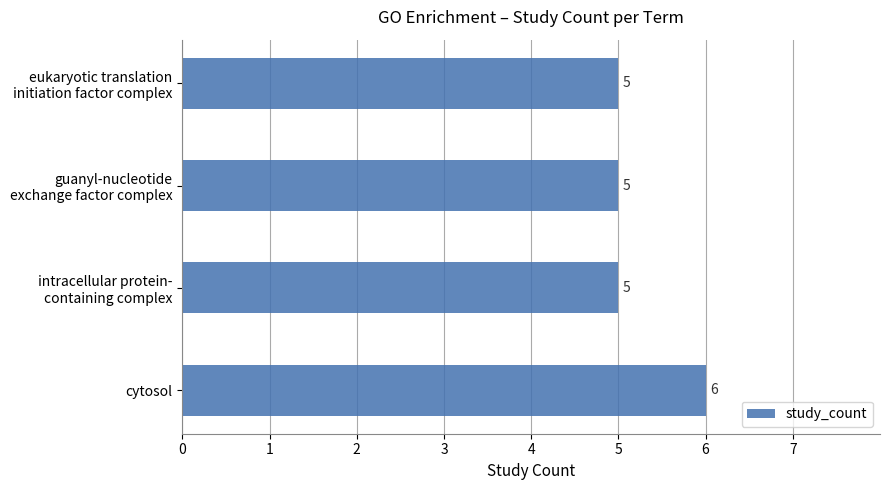

Count the number of categories in the chart.

4